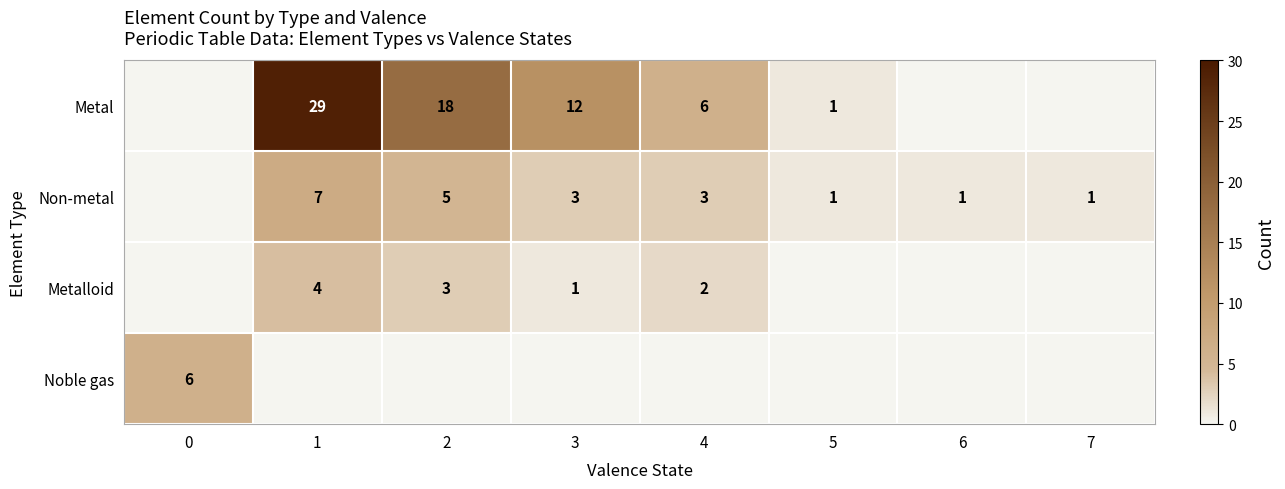

What is the difference between the Non-metal values at 3 and 1?

4